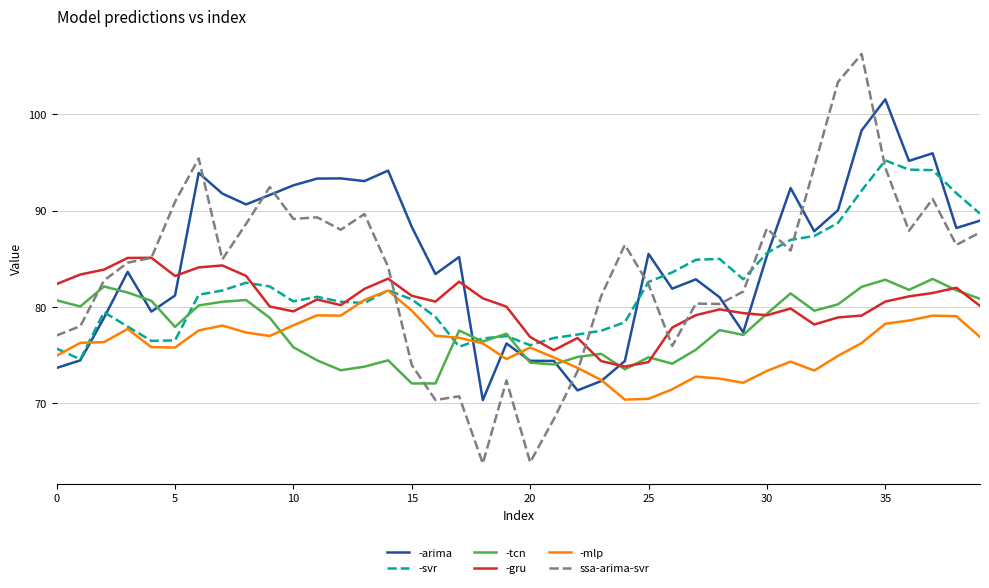

What is the greatest value displayed?

106.3